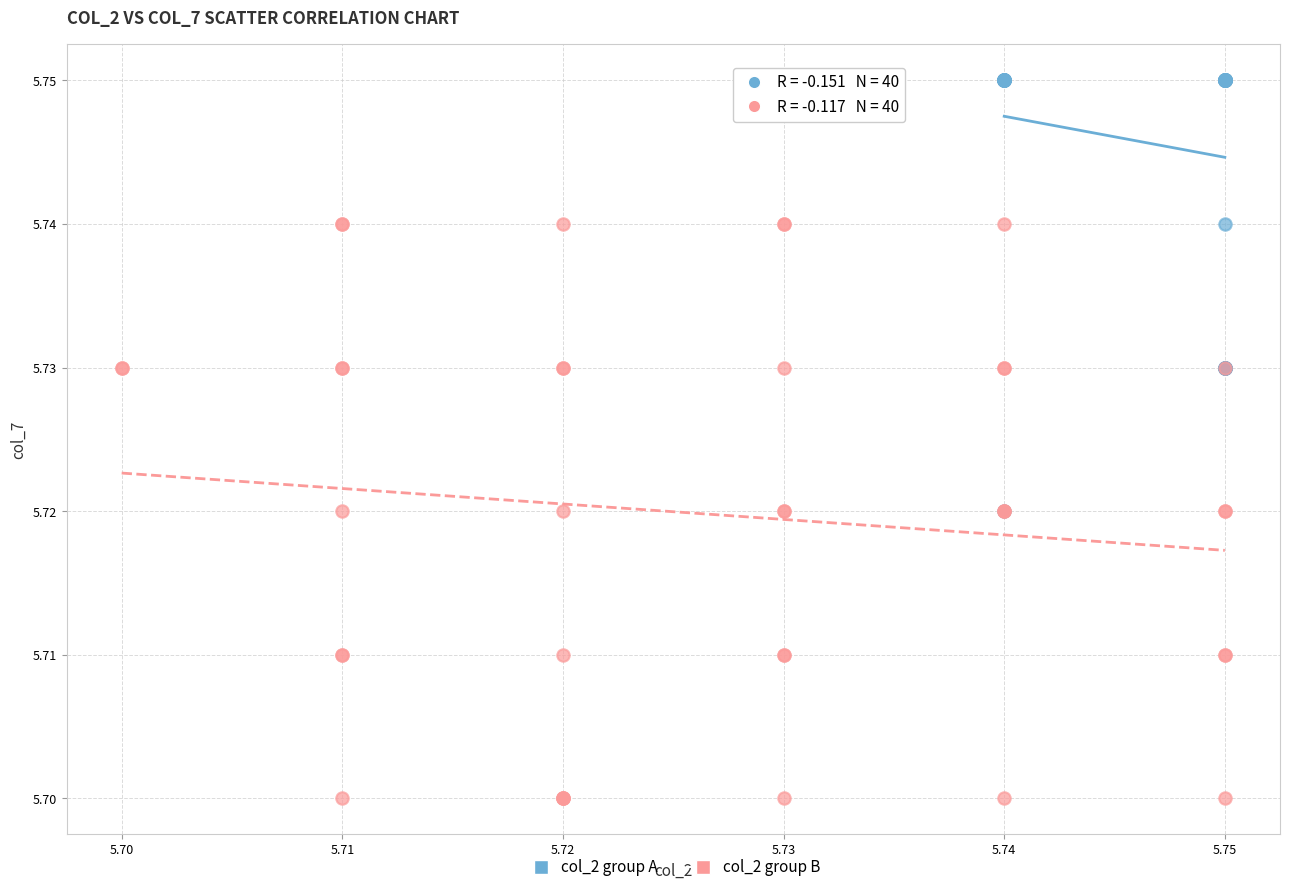

Which series reaches the maximum Y coordinate?

col_2 group A